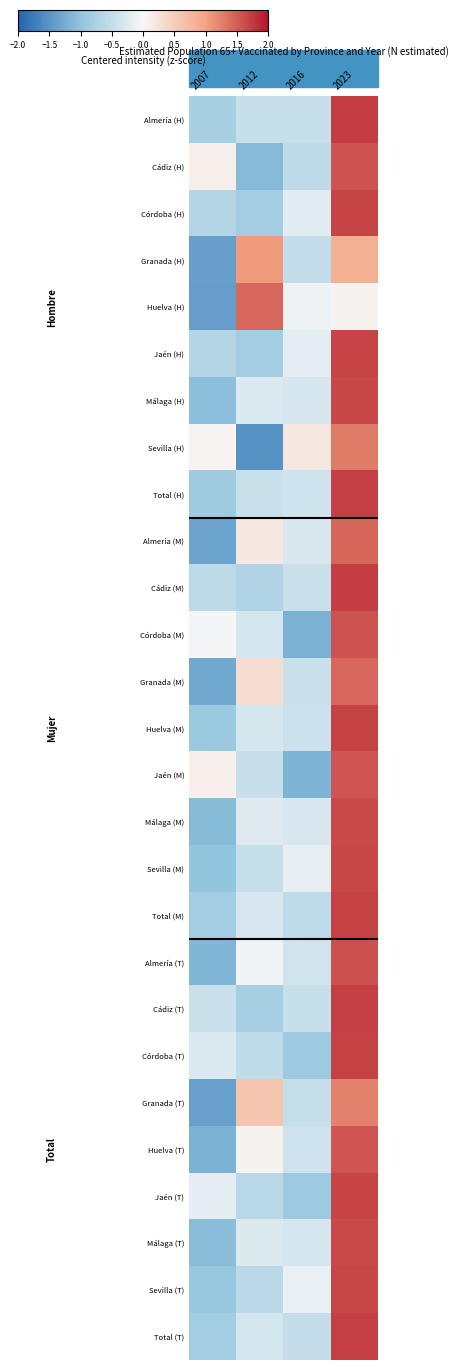

Which category has the highest value across all series?

2023